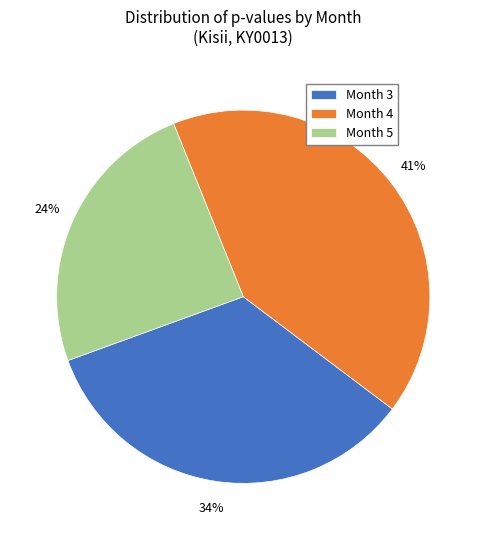

What percentage is the Month 5 slice, to the nearest percent?

24%